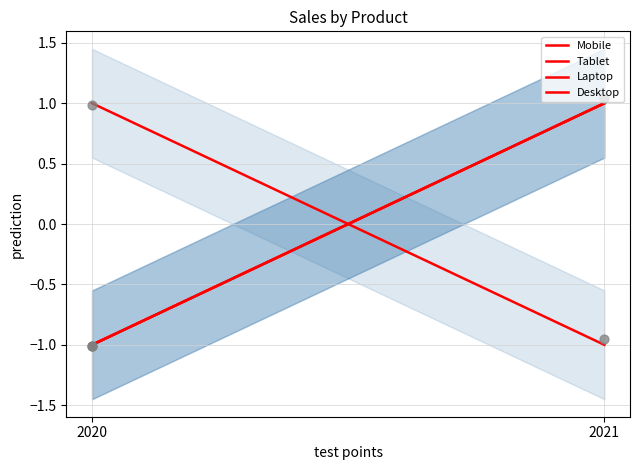

At which category is the sum across all series the highest?

2021